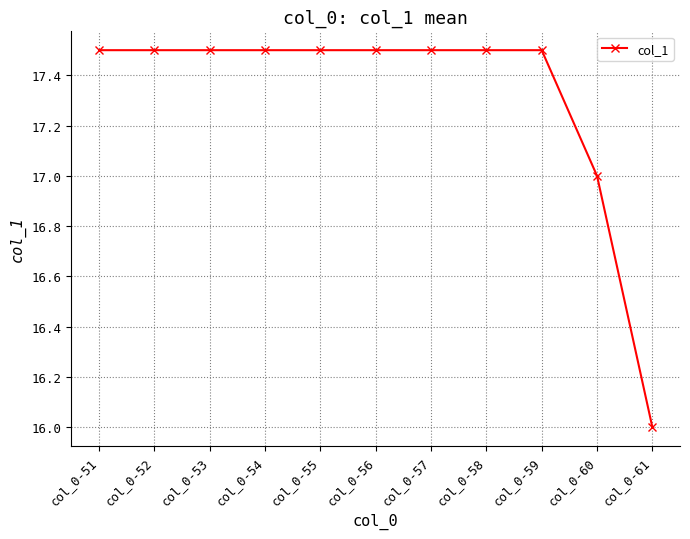

What is the value of the 1st point from the left?

17.5